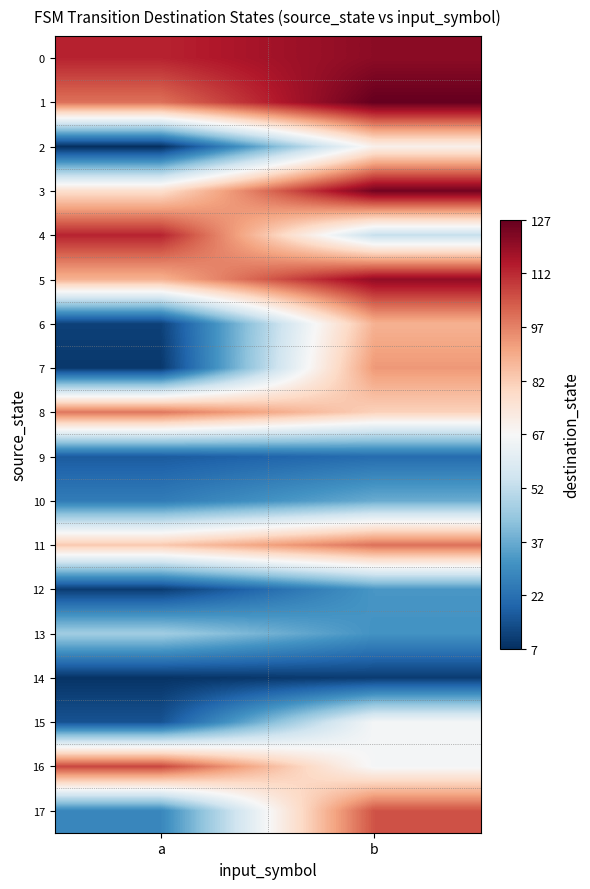

Reading left to right, extract all data points from this chart.

0: a=113	b=121
1: a=100	b=127
2: a=7	b=70
3: a=77	b=125
4: a=113	b=53
5: a=88	b=120
6: a=11	b=88
7: a=9	b=93
8: a=99	b=81
9: a=17	b=21
10: a=25	b=37
11: a=83	b=100
12: a=10	b=32
13: a=46	b=31
14: a=8	b=10
15: a=15	b=66
16: a=107	b=66
17: a=28	b=105